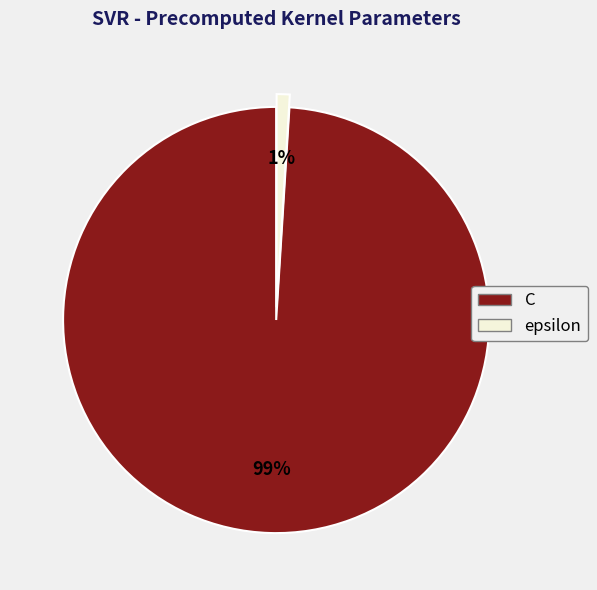

To the nearest percent, what percentage of the pie is C?

99%